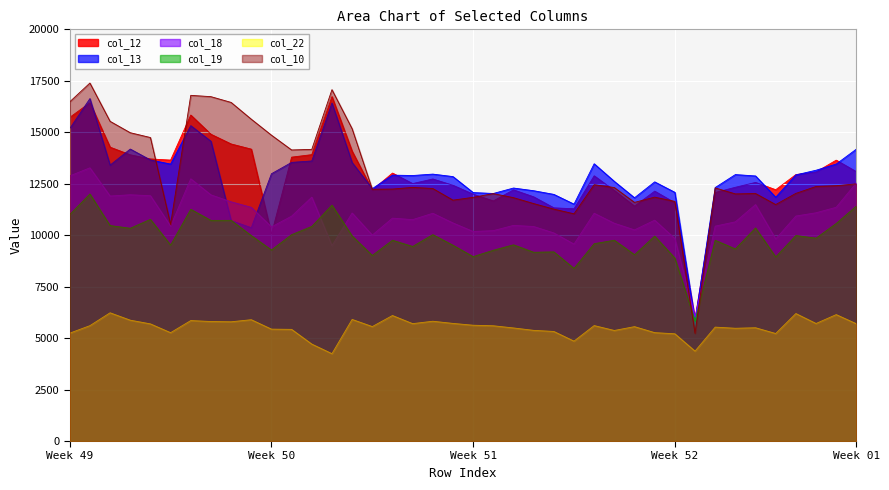

How many series are shown in this chart?

6